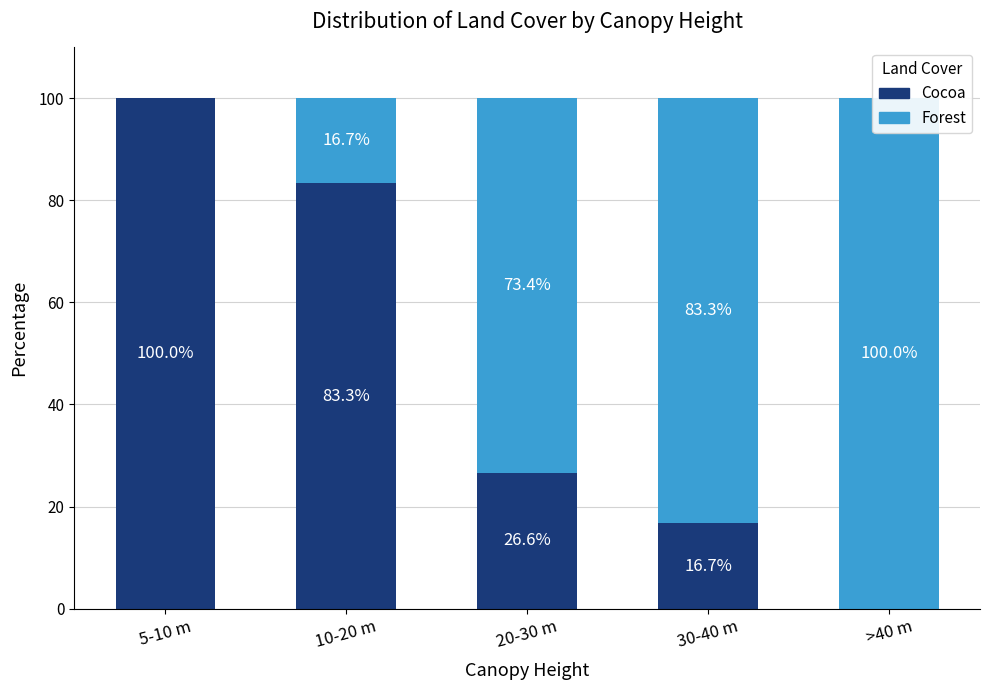

Reading left to right, extract all data points from this chart.

Cocoa: 100.0	83.3	26.6	16.7	0.0
Forest: 0.0	16.7	73.4	83.3	100.0